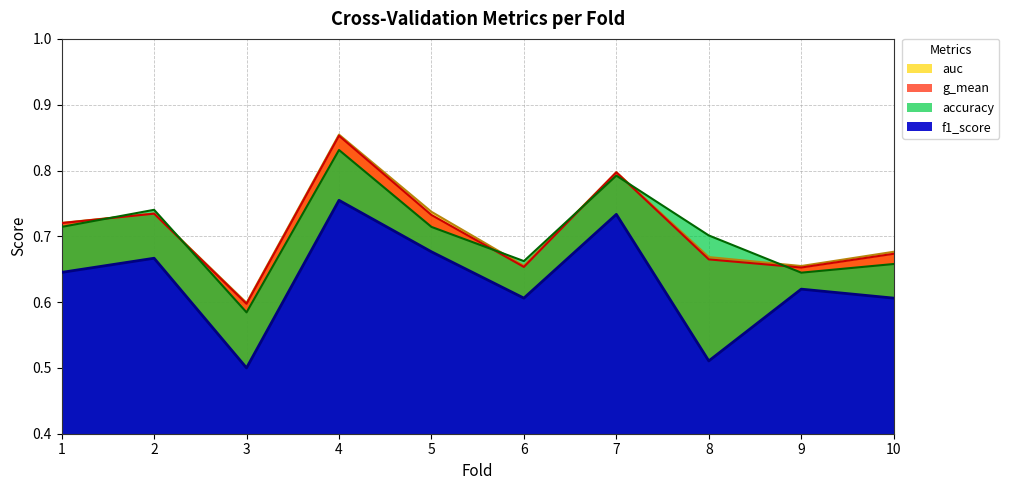

In auc, how many points are higher than both neighbors (excluding endpoints)?

3